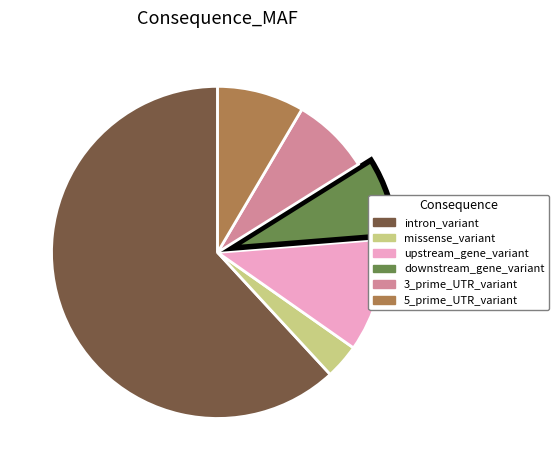

The 5_prime_UTR_variant slice represents 8% of the pie. True or false?

True